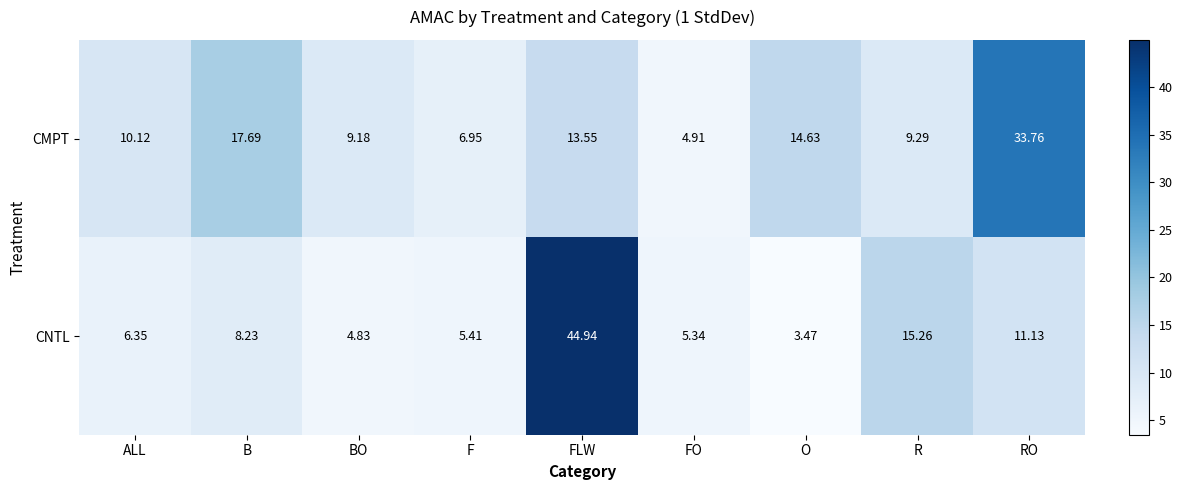

List the labels in order of CMPT value, smallest first.

FO, F, BO, R, ALL, FLW, O, B, RO